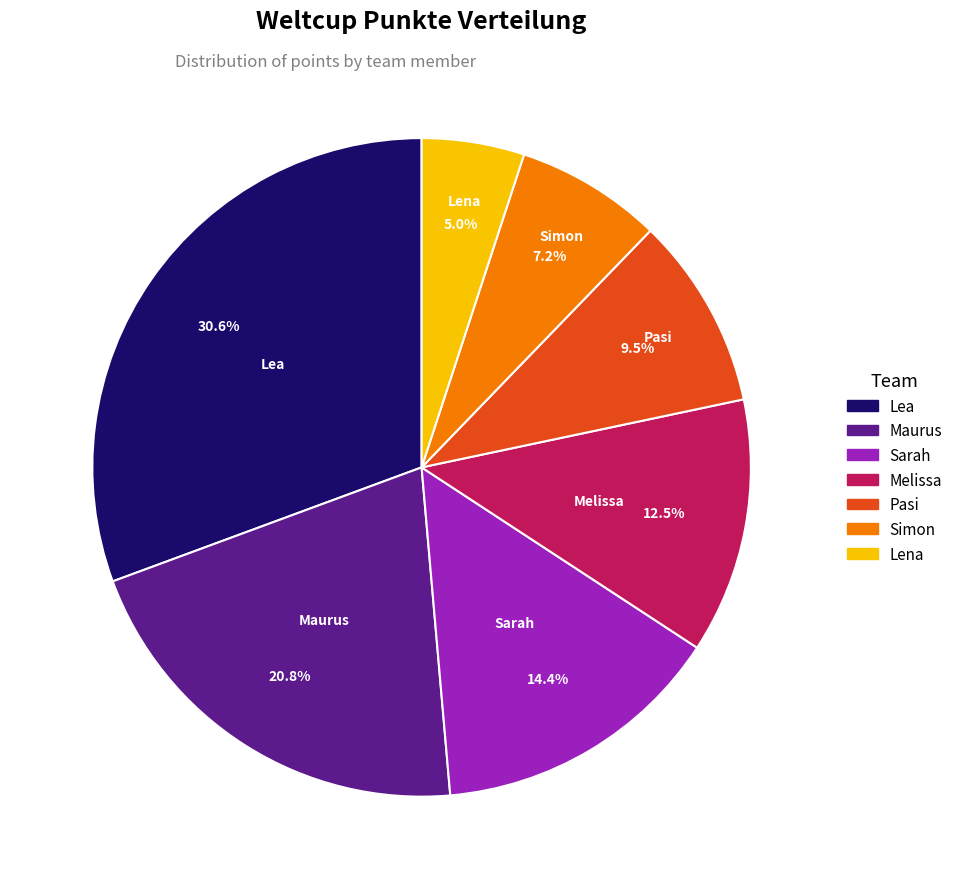

How many slices are in this pie chart?

7